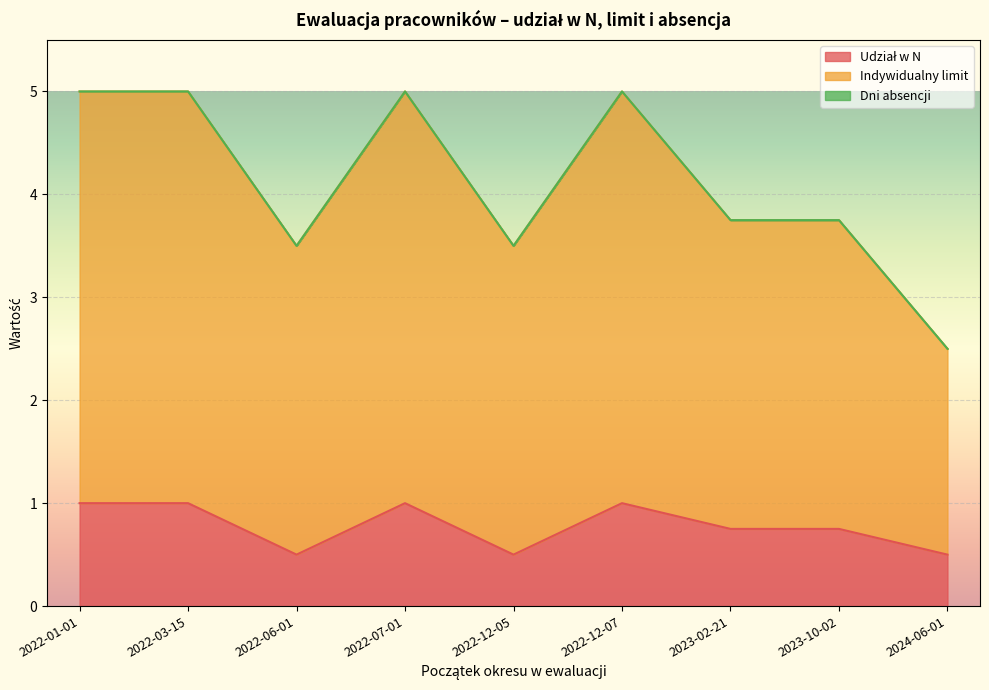

What is the total value across all series at 2023-10-02?

3.8